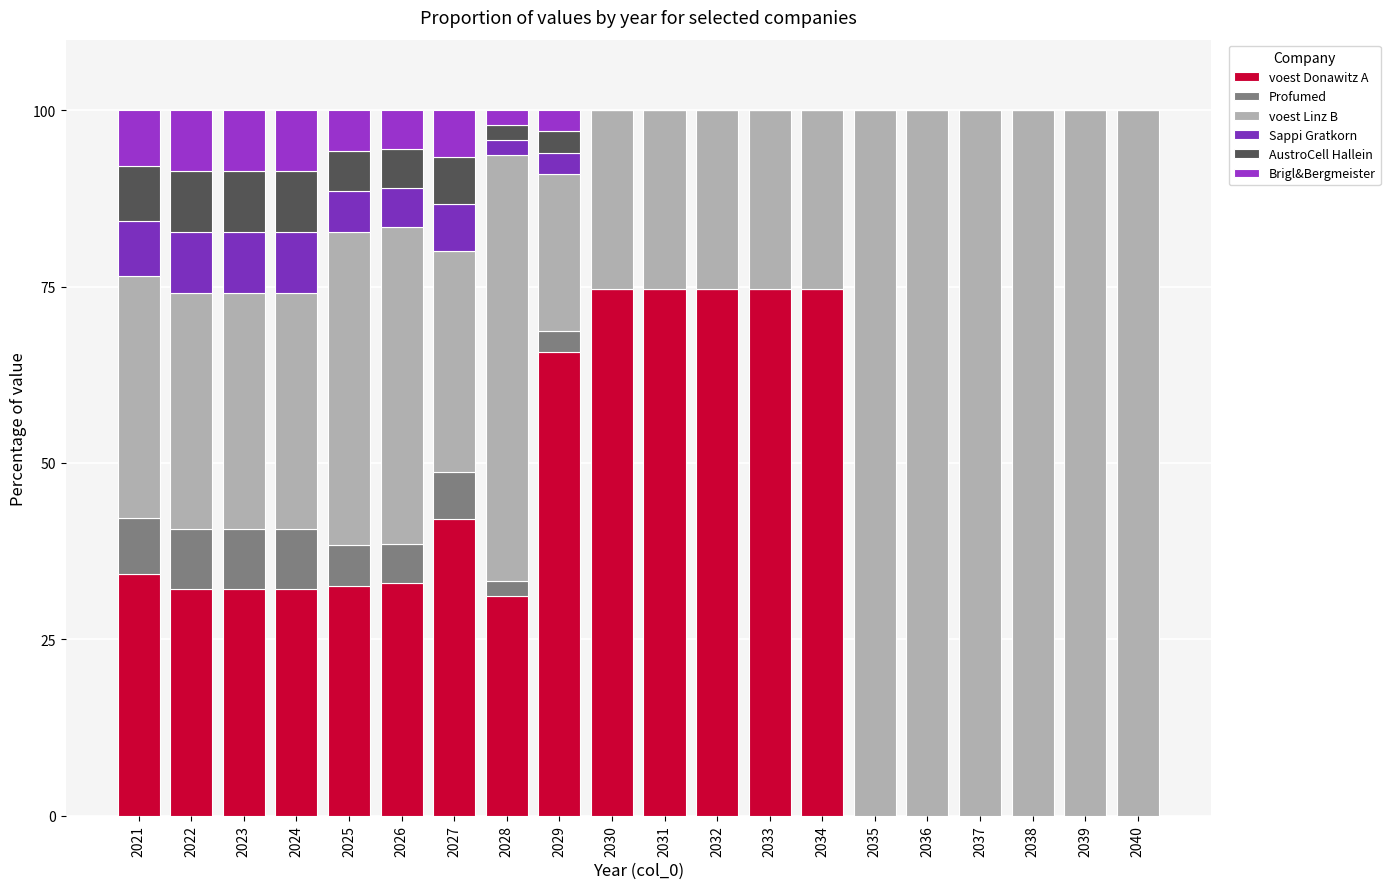

What is the difference between the AustroCell Hallein values at 2024 and 2028?

6.5